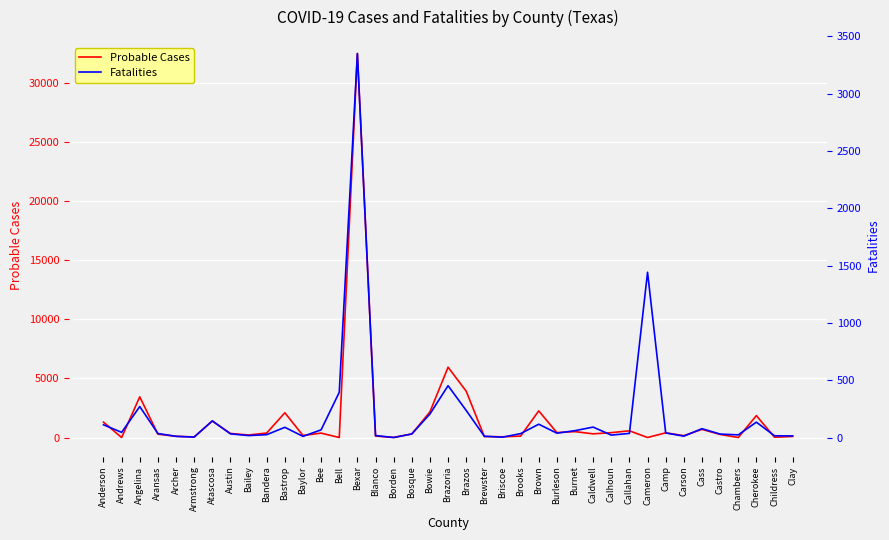

The value of Probable Cases at Caldwell is 426. True or false?

False